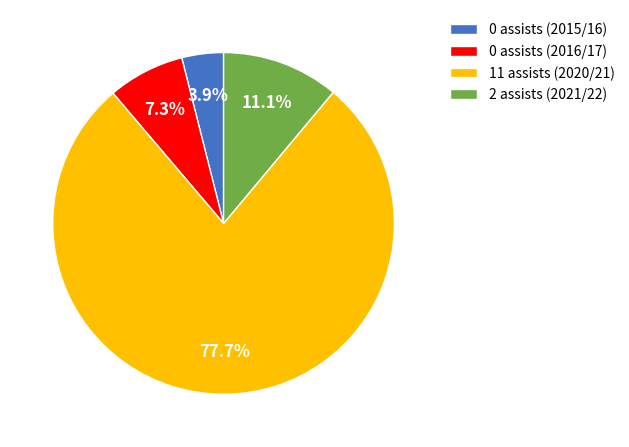

Which slice represents more than half of the pie?

11 assists (2020/21)